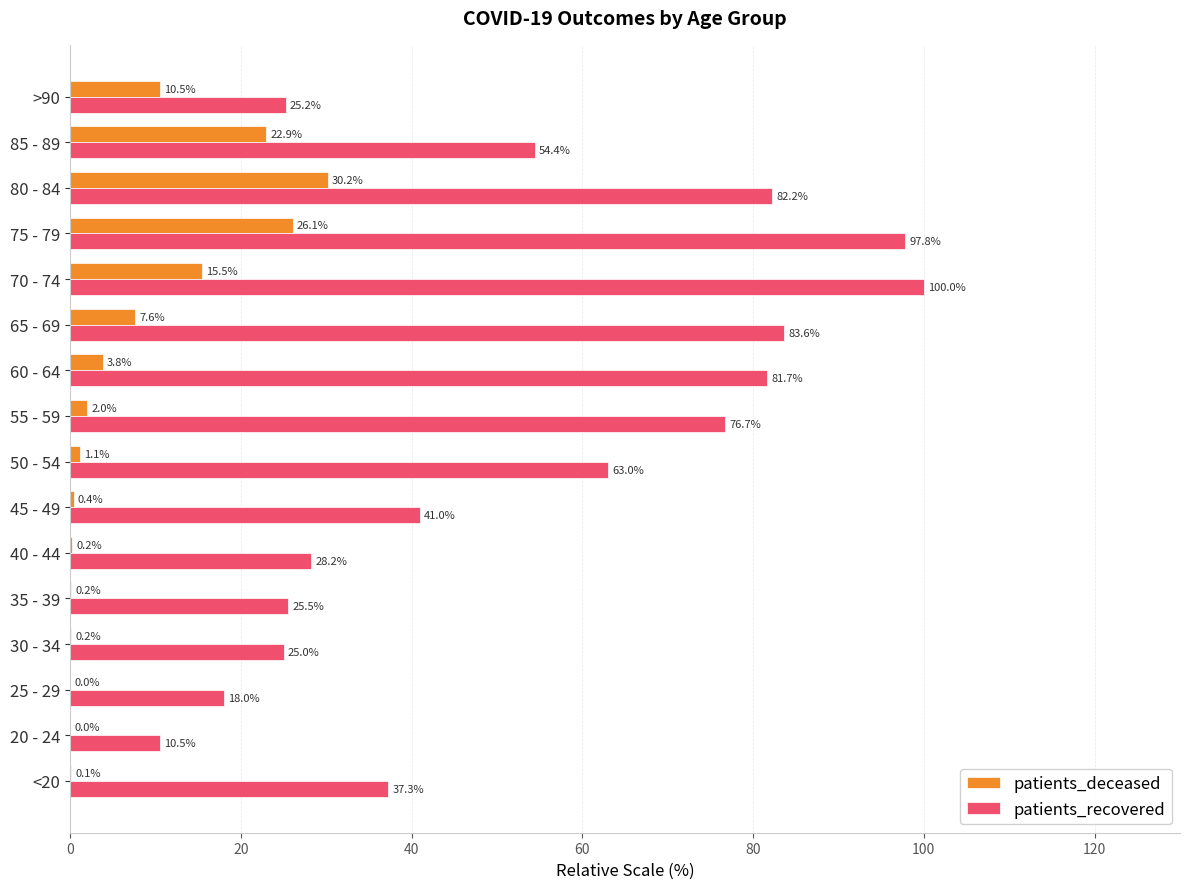

At which category is the sum across all series the highest?

75 - 79